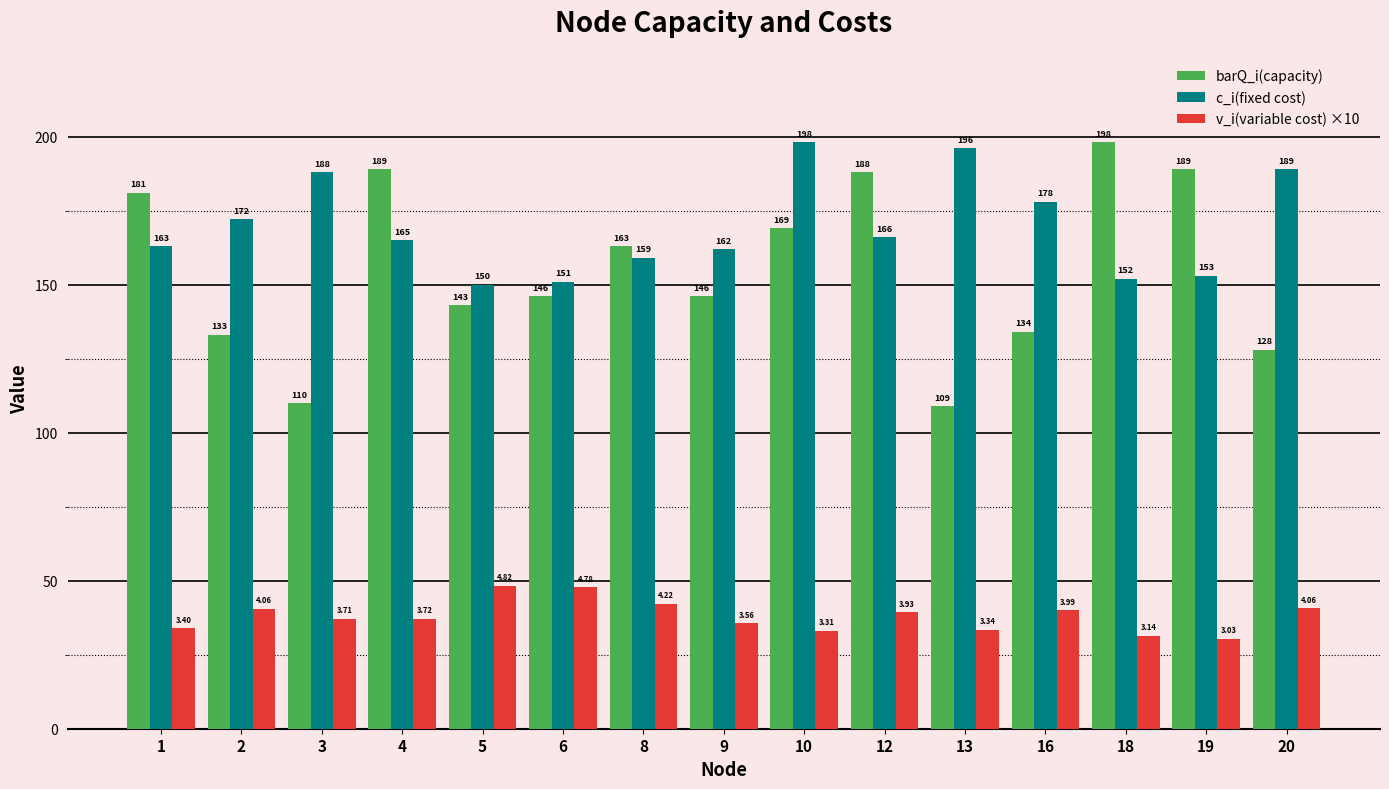

What is the total value across all series at 12?

393.3